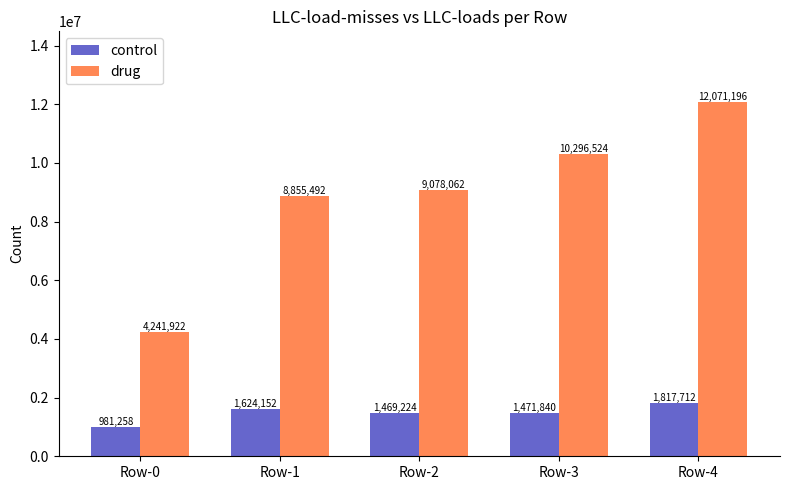

What is the spread (max minus min) of values at Row-3?

8824684